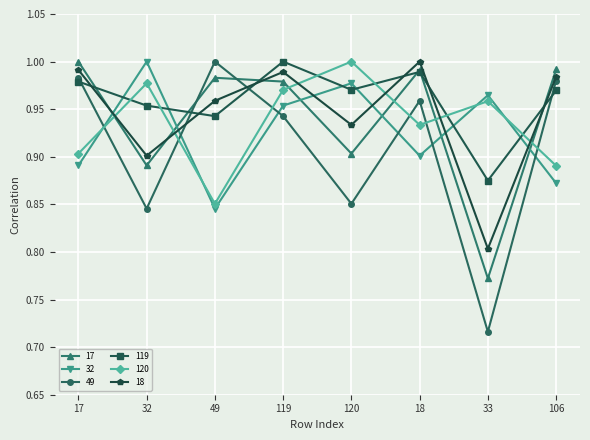

Rank the categories by 32 value from highest to lowest.

32, 120, 33, 119, 18, 17, 106, 49